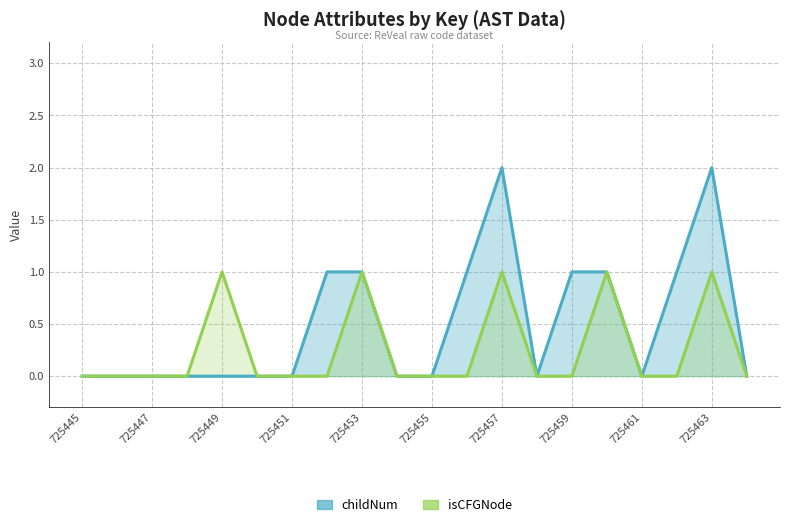

Rank the series by their maximum value, from lowest to highest.

isCFGNode, childNum